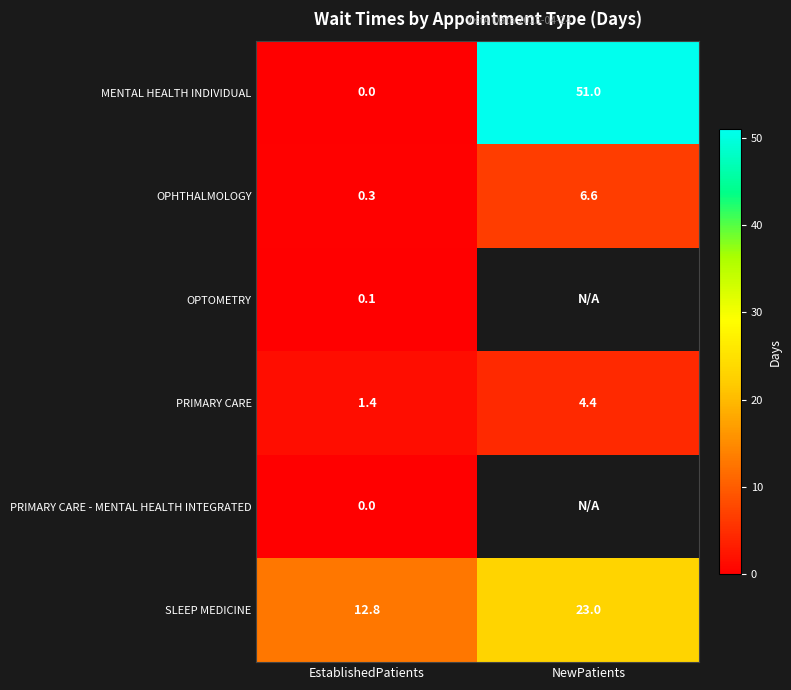

At how many categories does at least one series exceed 24?

1